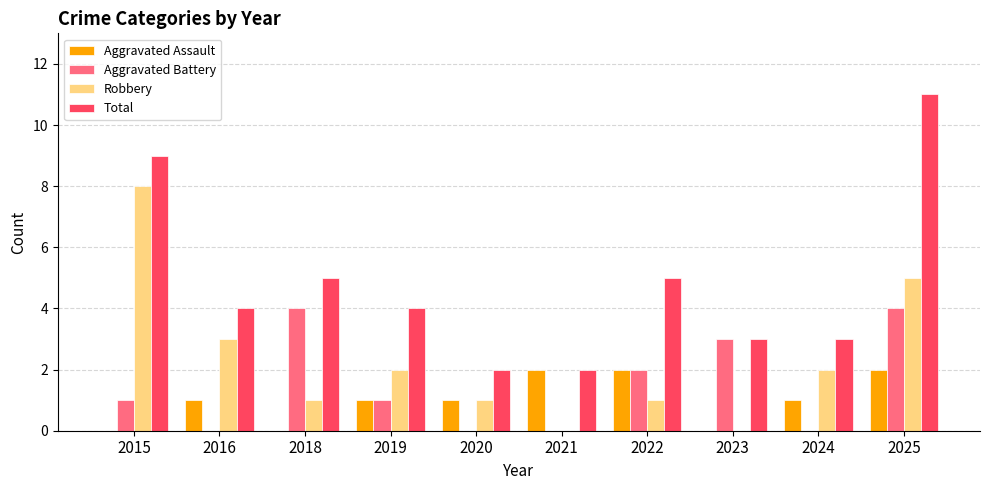

Which series has the largest range (max minus min)?

Total